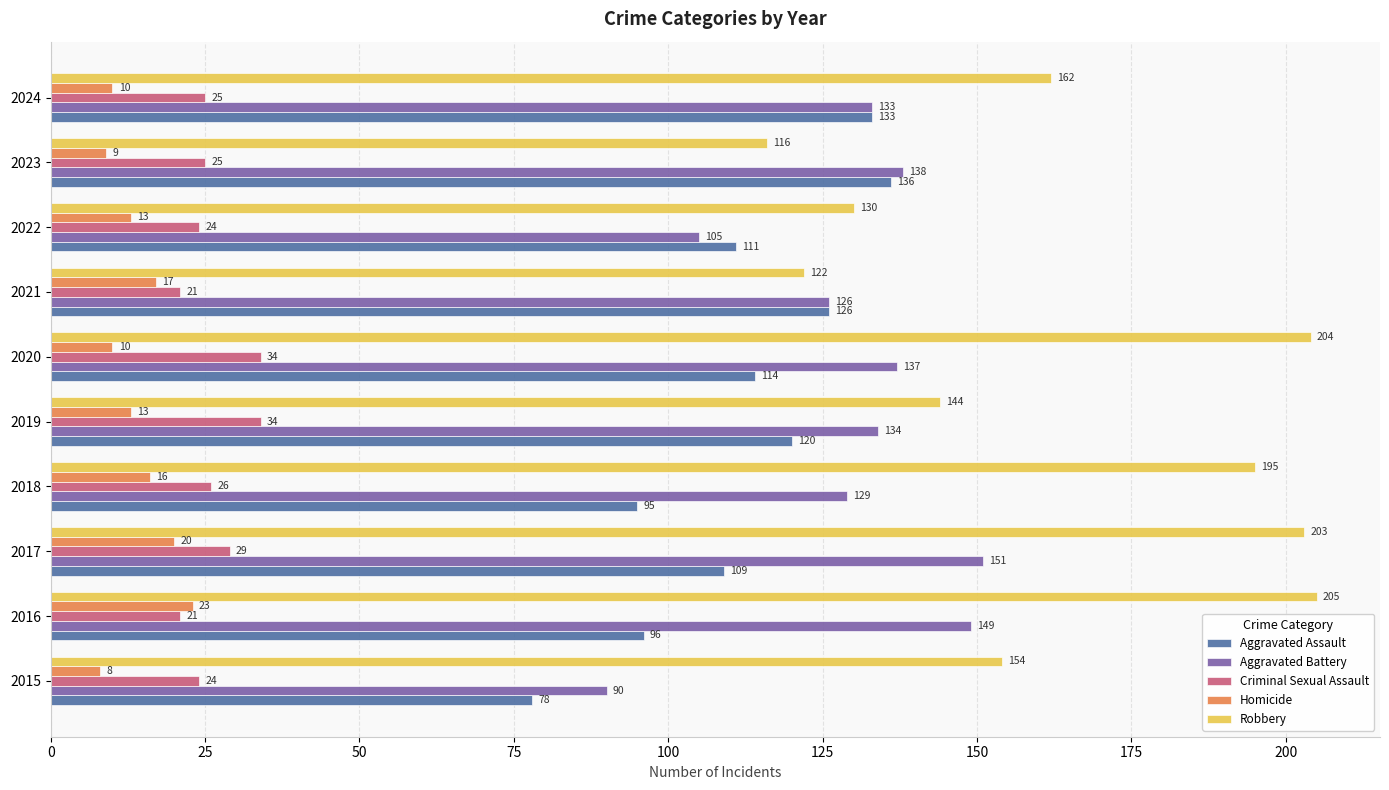

Where is Robbery nearest to the value 160?

2024